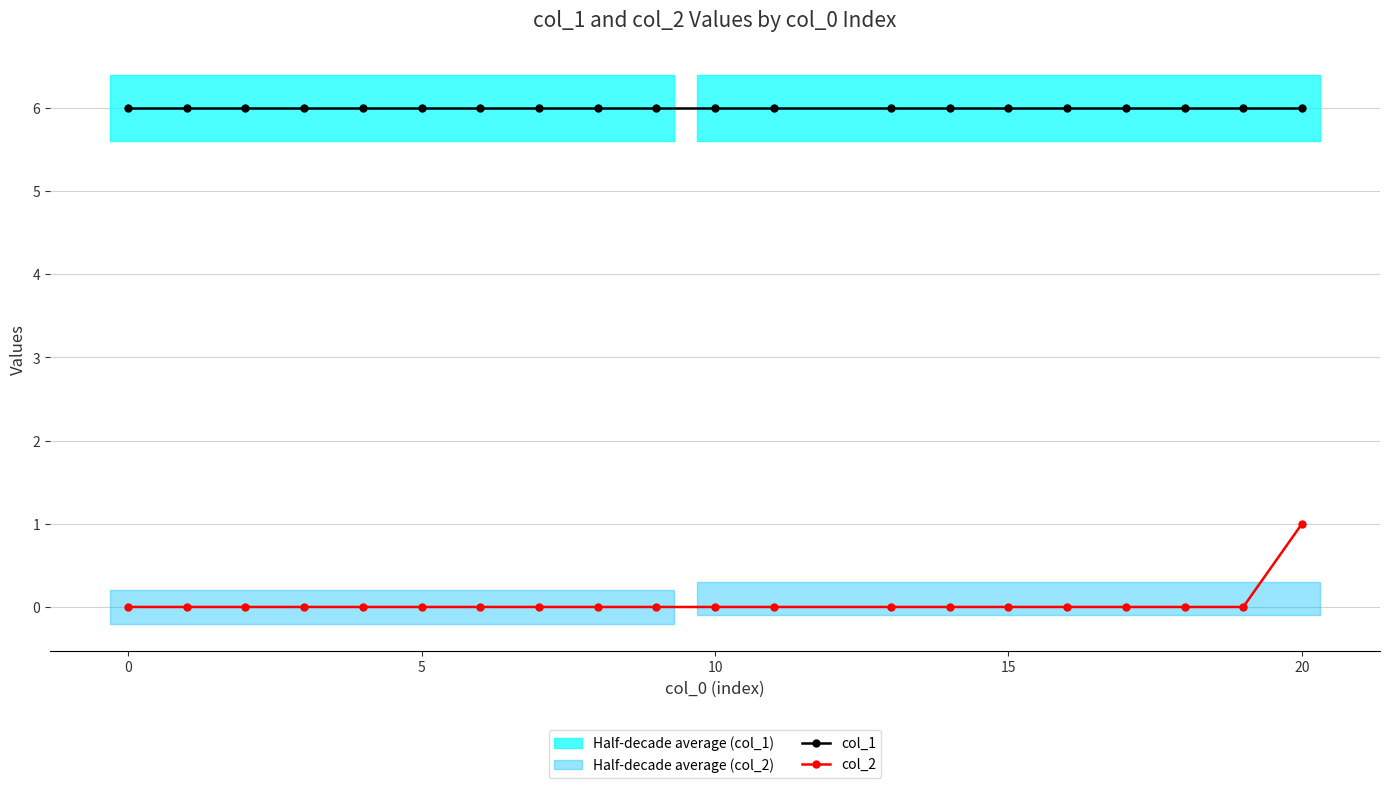

Does the chart have visible grid lines?

Yes